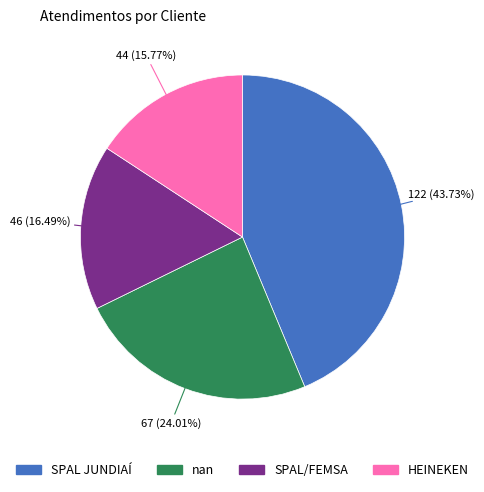

Is there any slice that represents more than half of the pie?

No